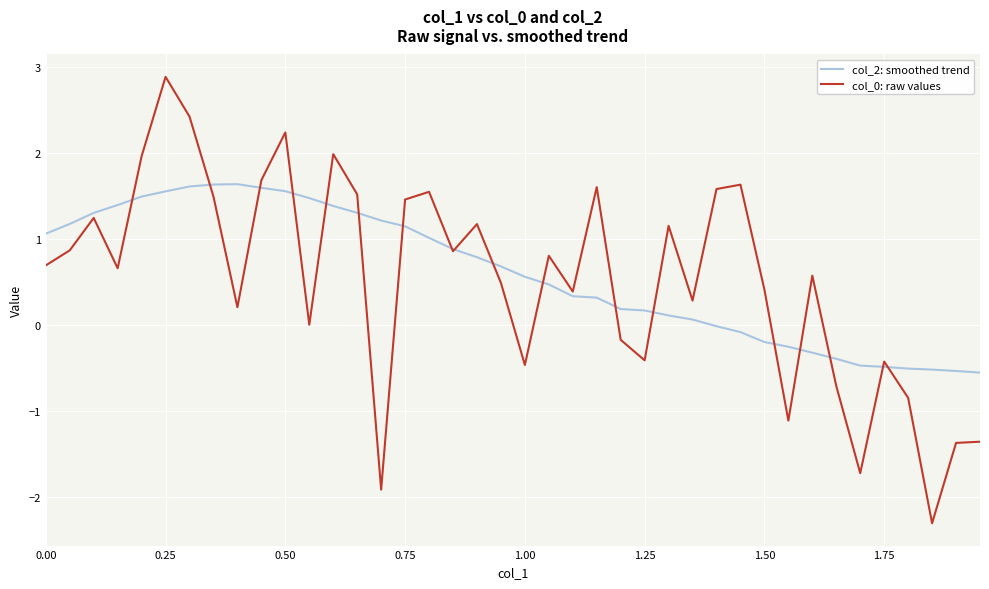

What is the minimum value shown in the chart?

-2.3